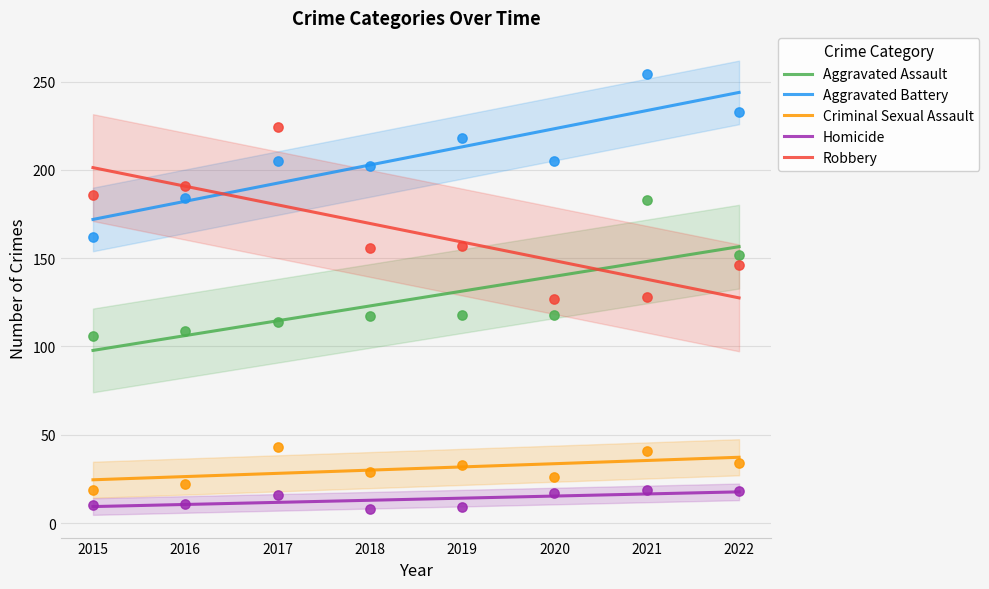

Which series reaches the maximum Y coordinate?

Aggravated Battery